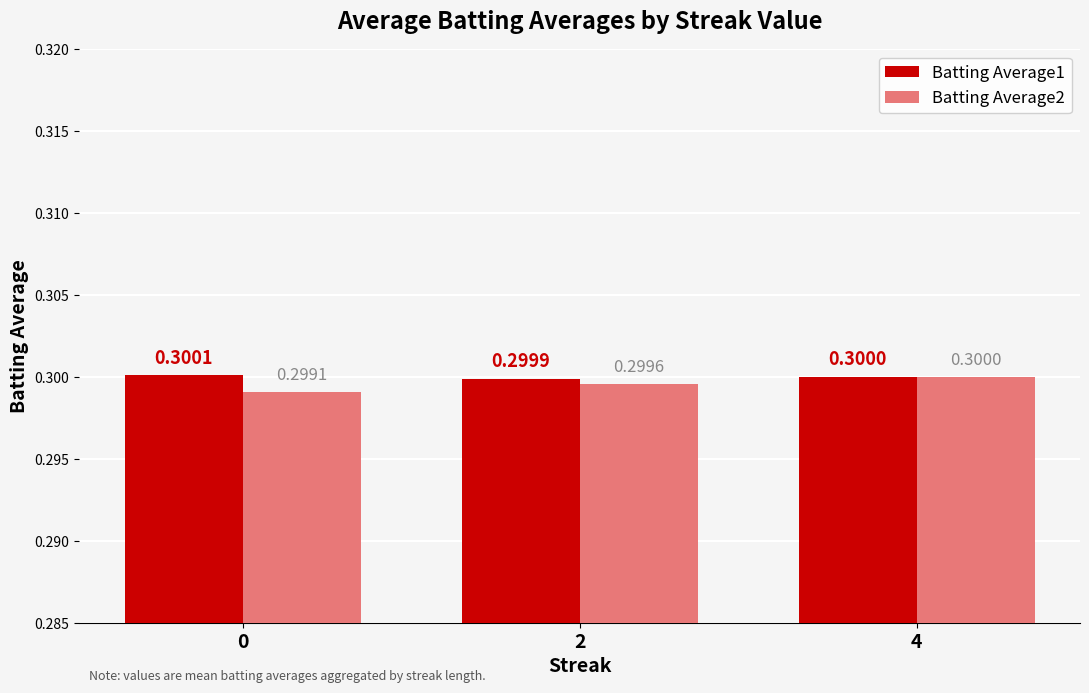

What is the smallest value displayed?

0.3